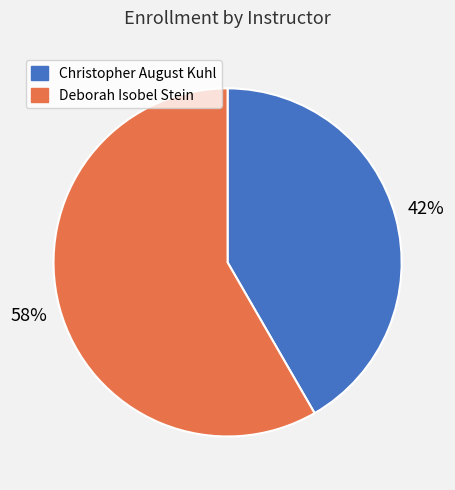

To the nearest percent, what is the combined percentage of Deborah Isobel Stein and Christopher August Kuhl?

100%